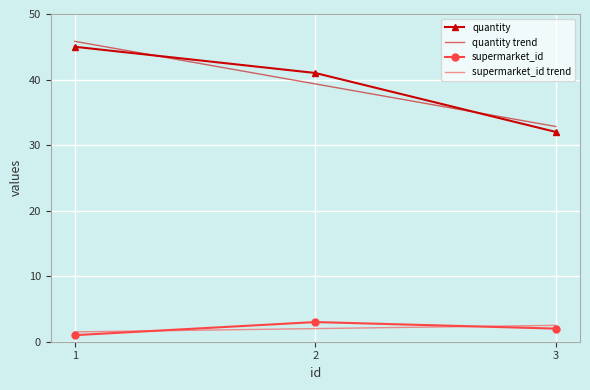

What is the sum of all supermarket_id values?

6